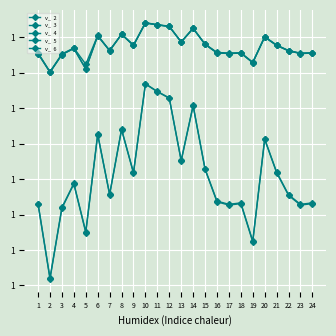

Is this an area chart (filled region under the line)?

No